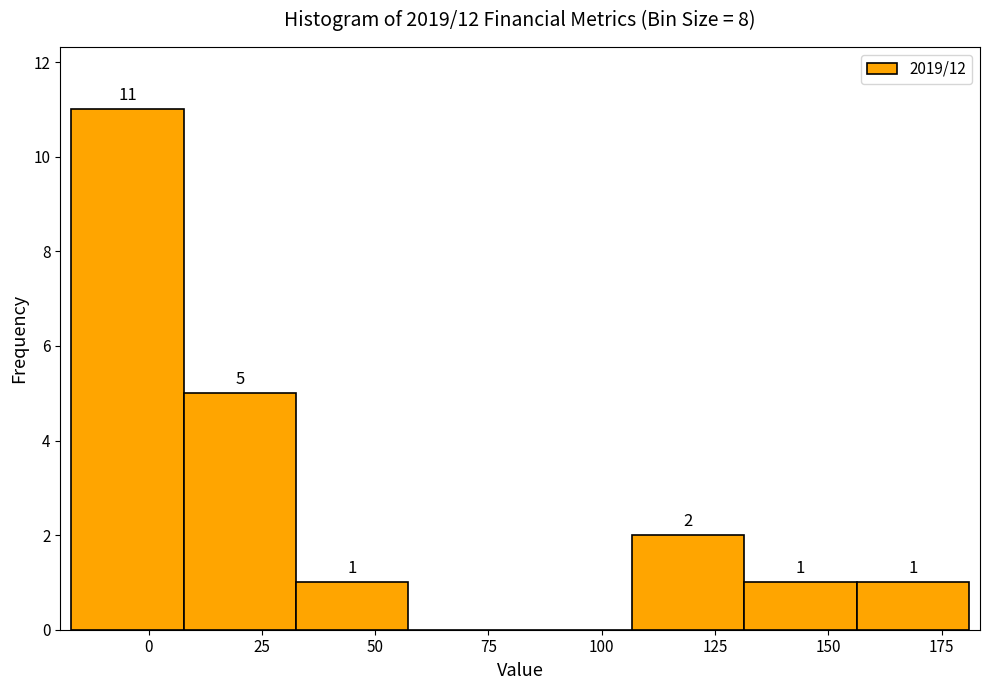

Which range on the x-axis has the tallest bar?

-15 to 10